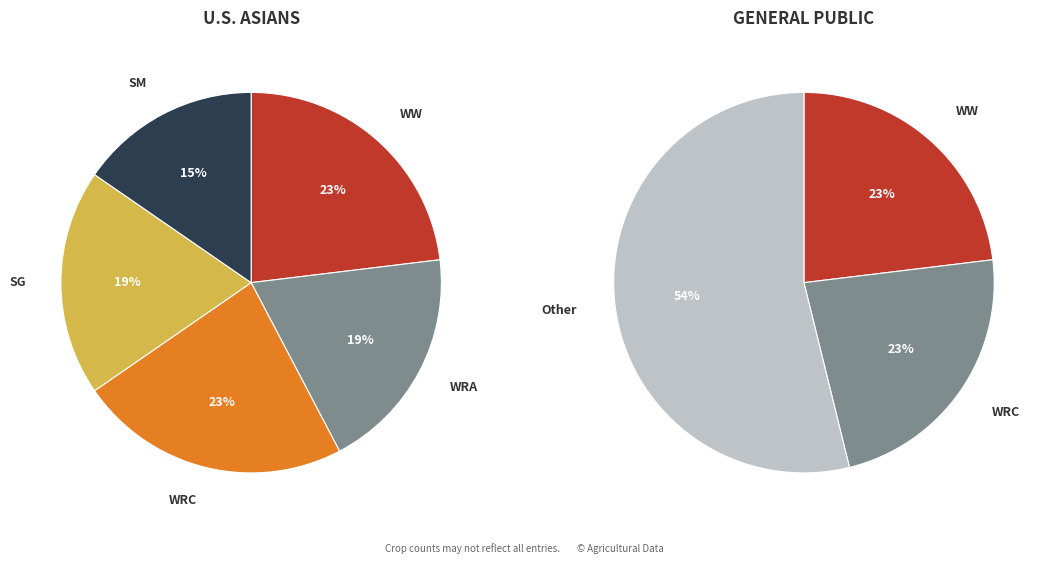

True or false: SM accounts for 8% of the total.

False